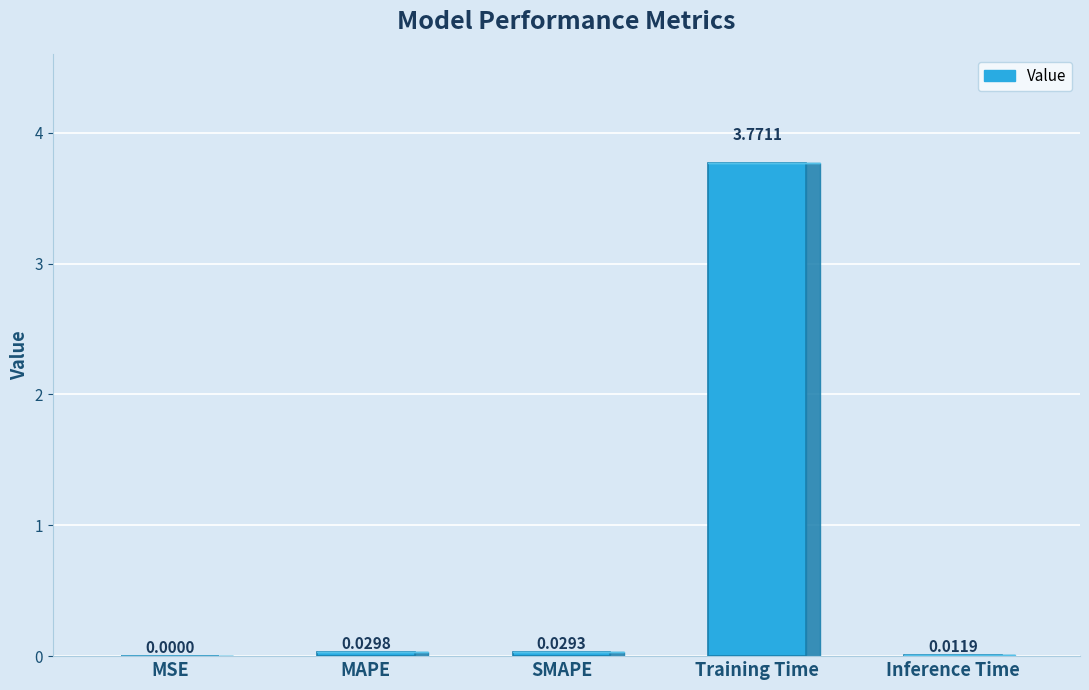

At which category does the chart reach its peak across all series?

Training Time